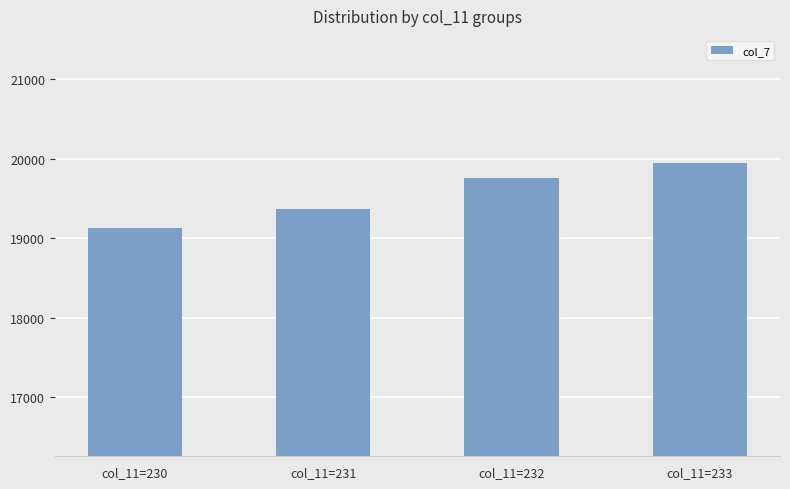

Reading left to right, list all the values displayed in this chart.

19129	19366	19758	19947